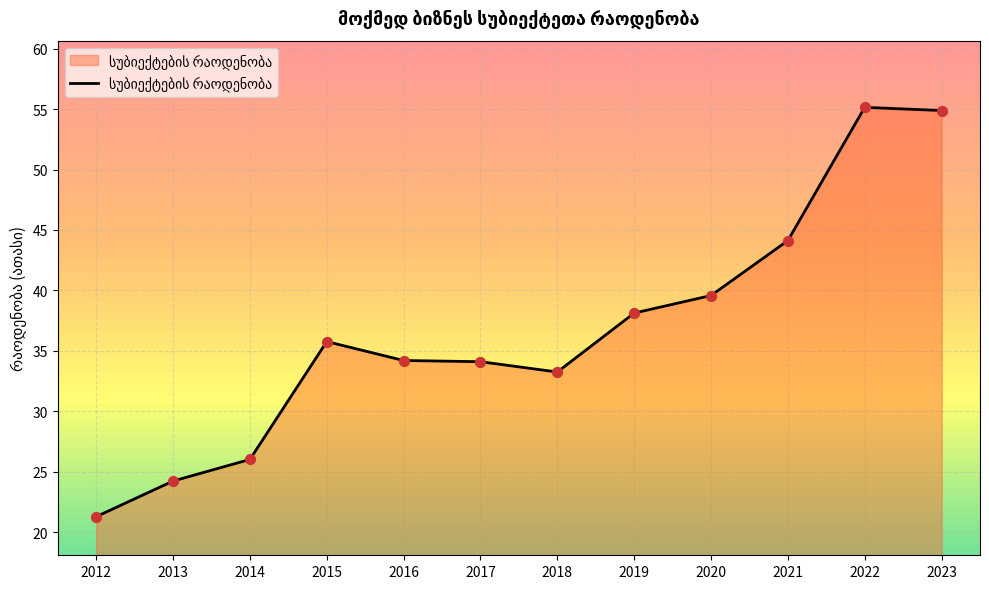

What is the ratio of the value at 2018 to the value at 2015?

0.9